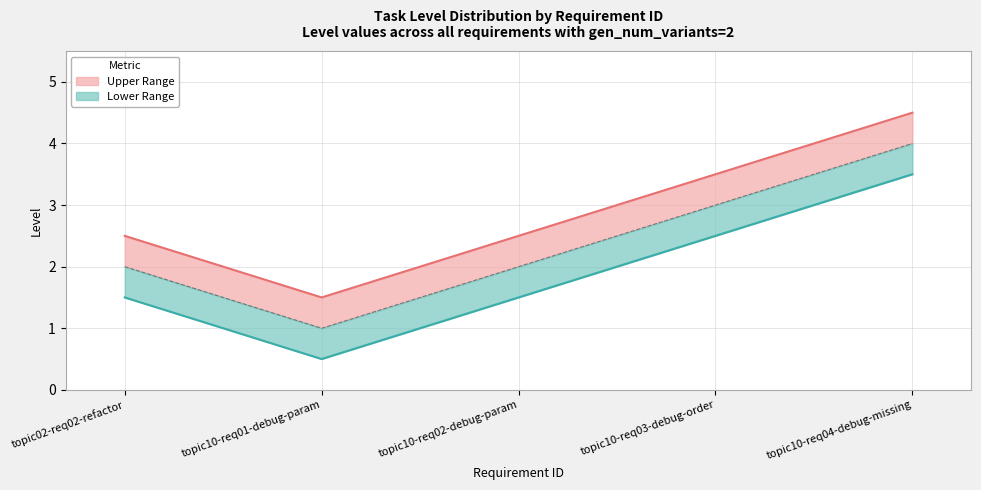

What is the label of the 5th point from the right?

topic02-req02-refactor